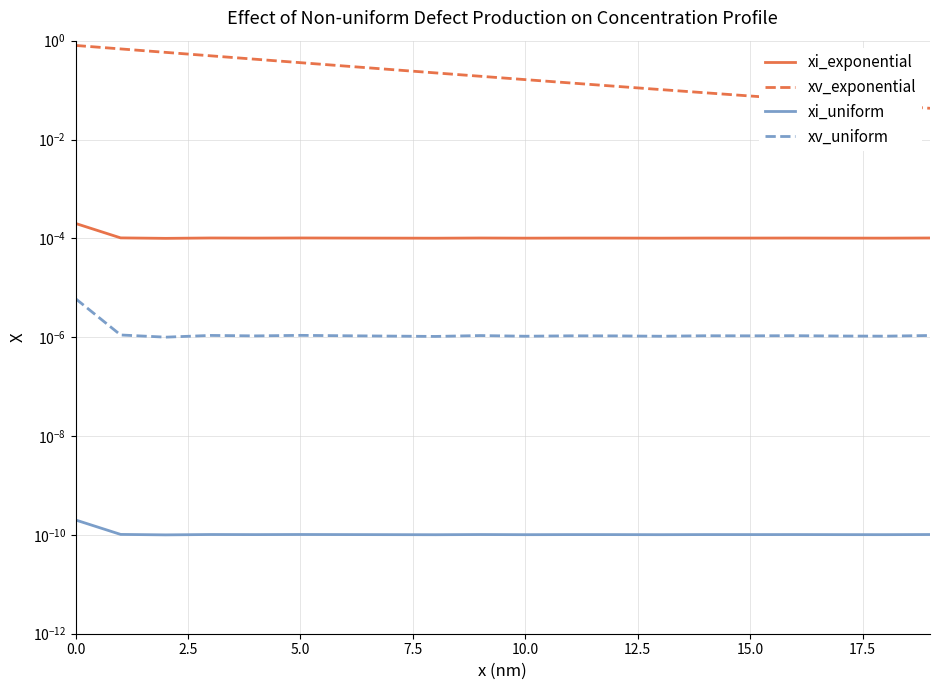

True or false: xi_uniform and xi_exponential intersect in this chart.

False